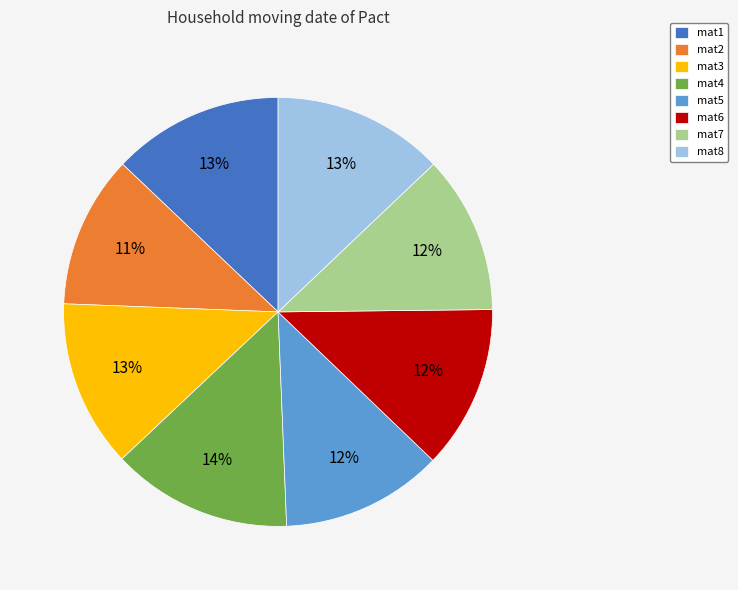

Which category has the biggest portion of the pie?

mat4